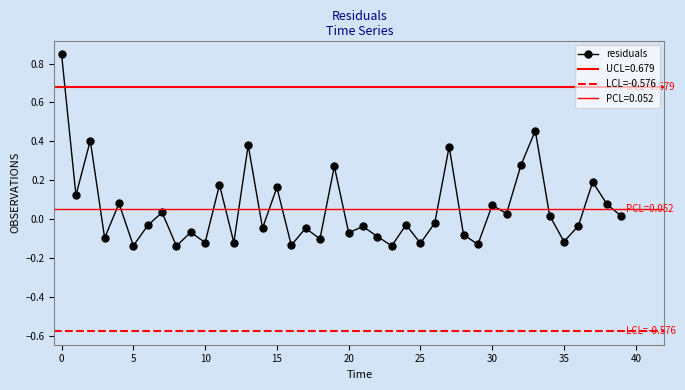

Rank the categories by value from lowest to highest.

8, 23, 5, 16, 29, 25, 10, 12, 35, 18, 3, 22, 28, 20, 9, 17, 14, 21, 36, 6, 24, 26, 39, 34, 31, 7, 30, 38, 4, 1, 15, 11, 37, 19, 32, 27, 13, 2, 33, 0